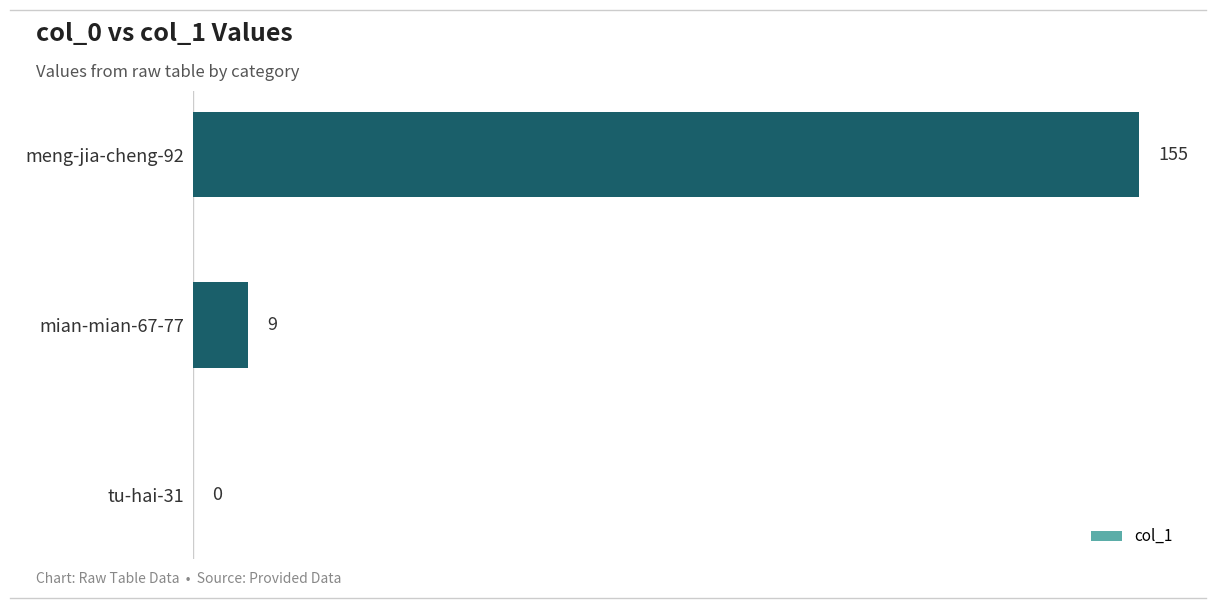

Reading bottom to top, list all the values displayed in this chart.

tu-hai-31=0	mian-mian-67-77=9	meng-jia-cheng-92=155